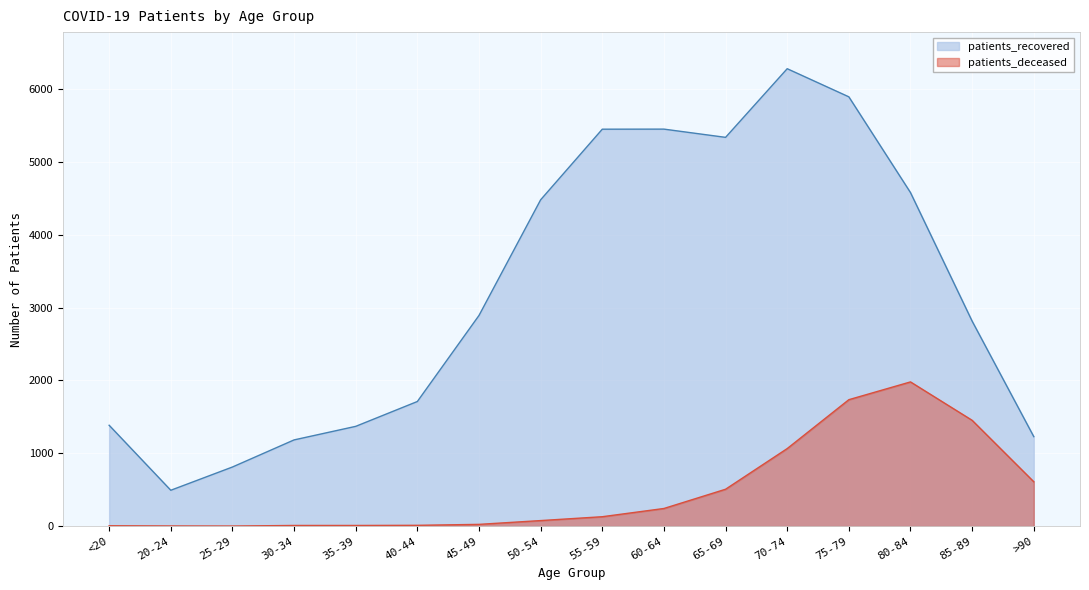

The patients_recovered series shows 771 at <20. True or false?

False